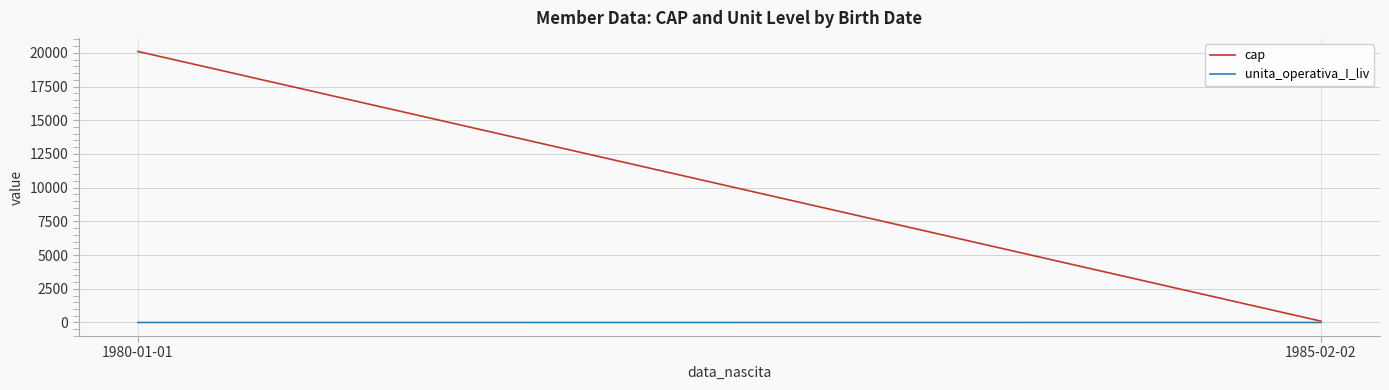

At how many categories does at least one series exceed 12909?

1